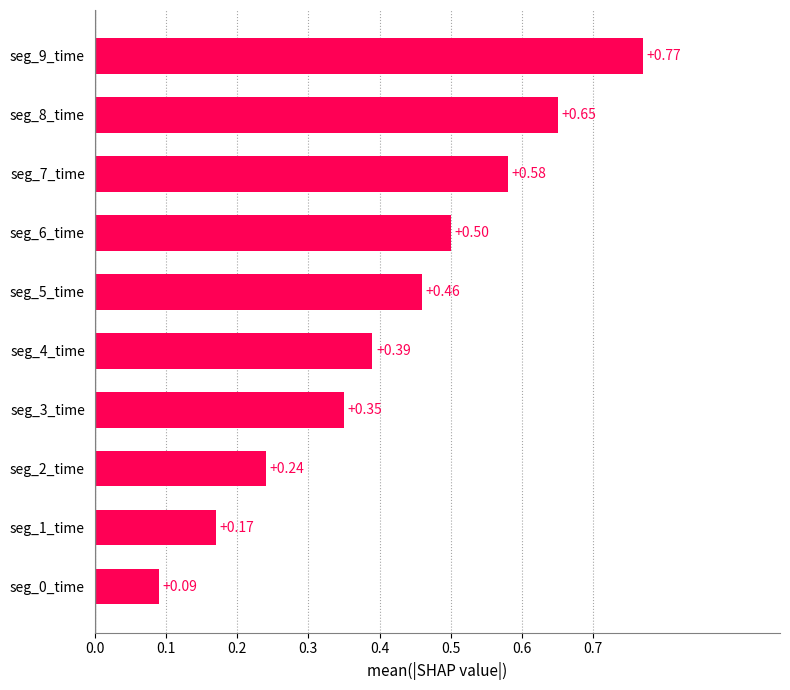

Does the chart contain stacked bars?

No